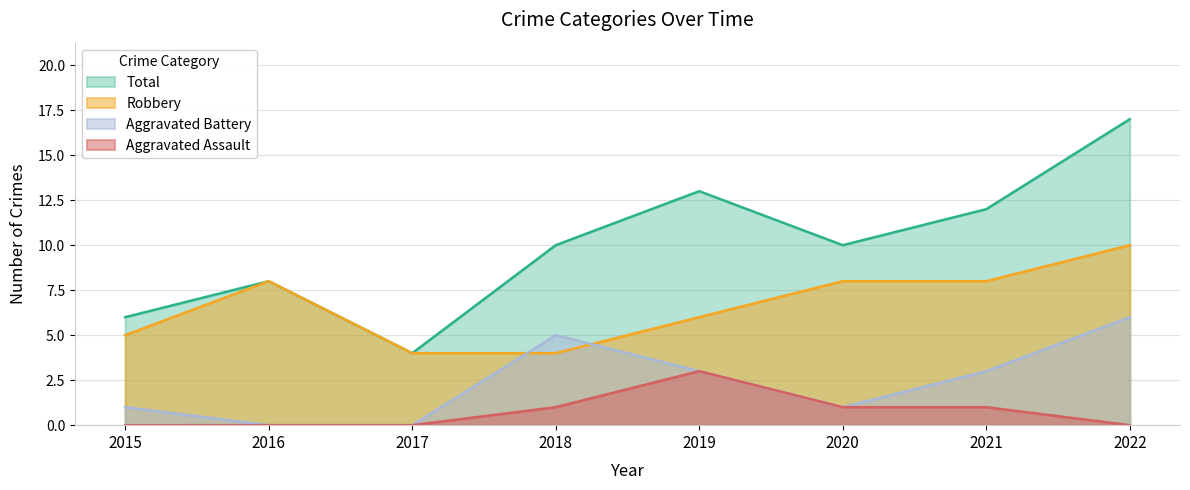

The Total series shows 4 at 2017. True or false?

True